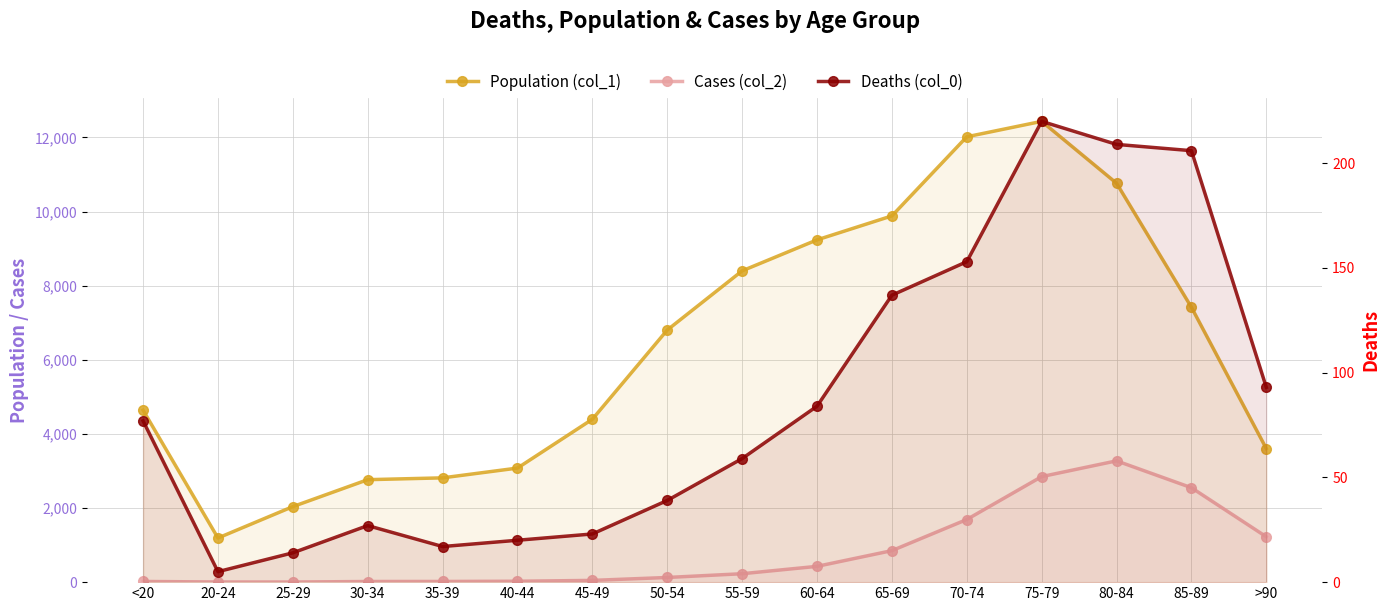

How many lines are shown in the chart?

3